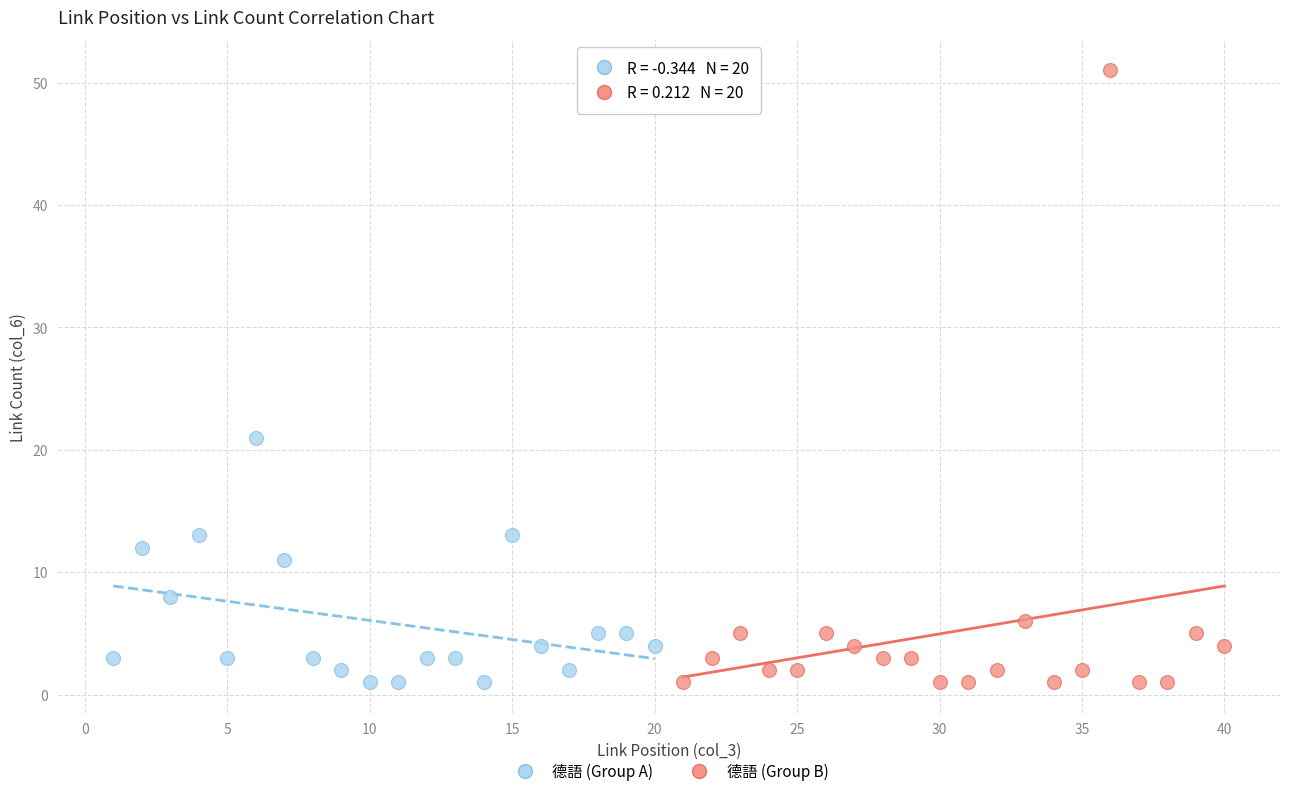

Which series has the largest Y range (max minus min)?

德語 (Group B)